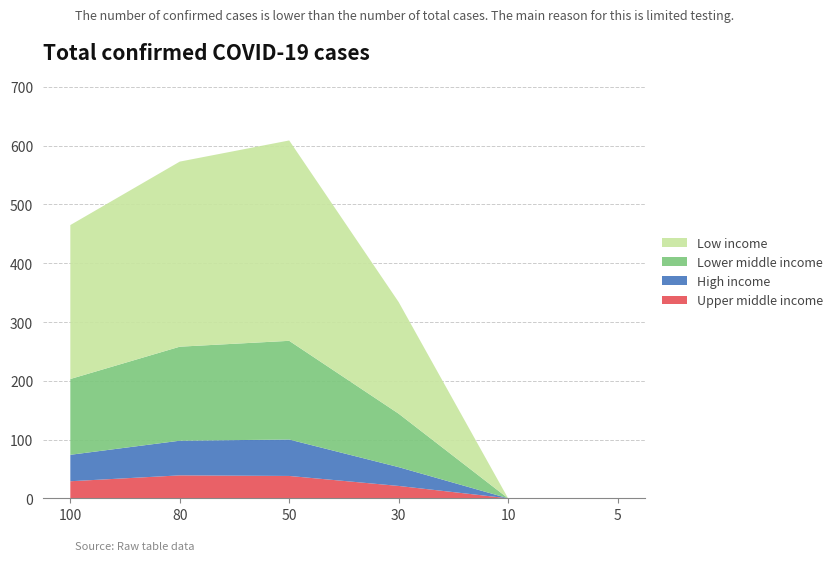

Reading left to right, extract all data points from this chart.

Upper middle income: 29	39	38	21	0	0
High income: 45	59	62	32	0	0
Lower middle income: 129	160	168	91	0	0
Low income: 262	315	341	190	0	0